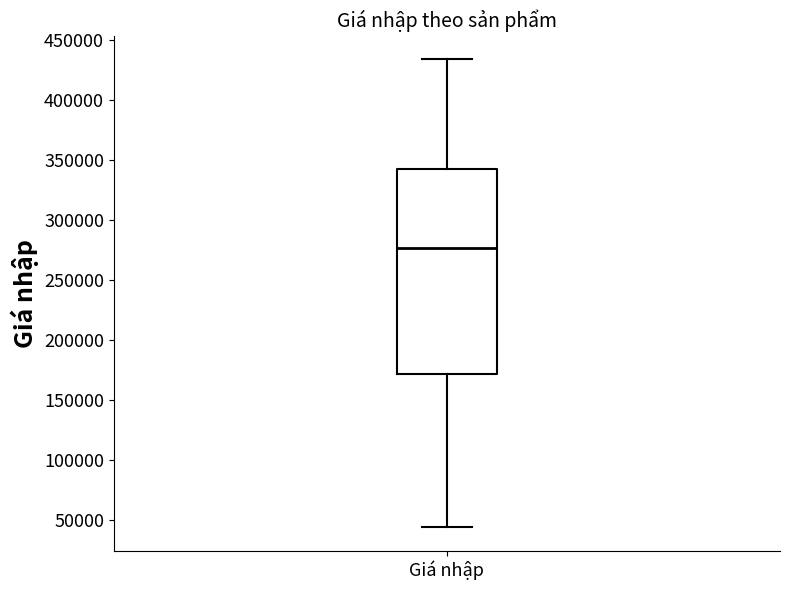

Where does the upper whisker of the box for Giá nhập end on the y-axis? The values are not printed on the chart, so give them approximately, as read against the axis.

435000